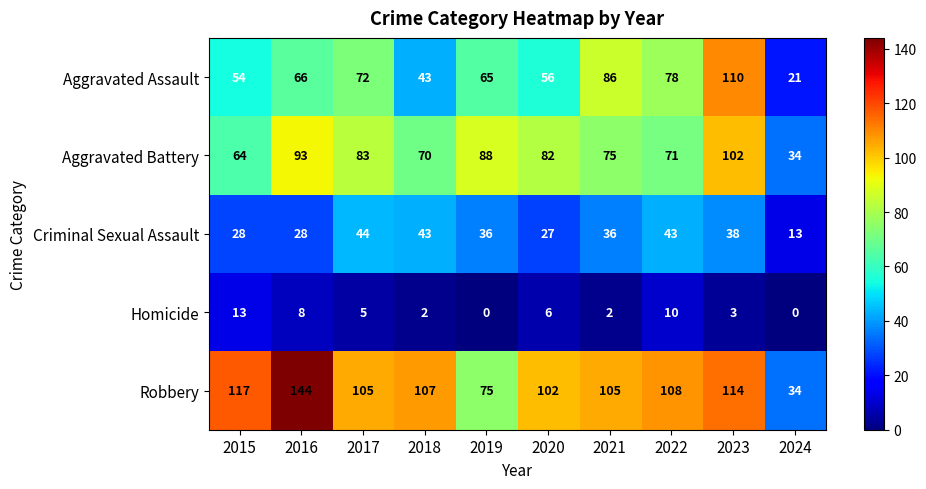

What is the difference between the second highest and minimum values in the Criminal Sexual Assault series?

30